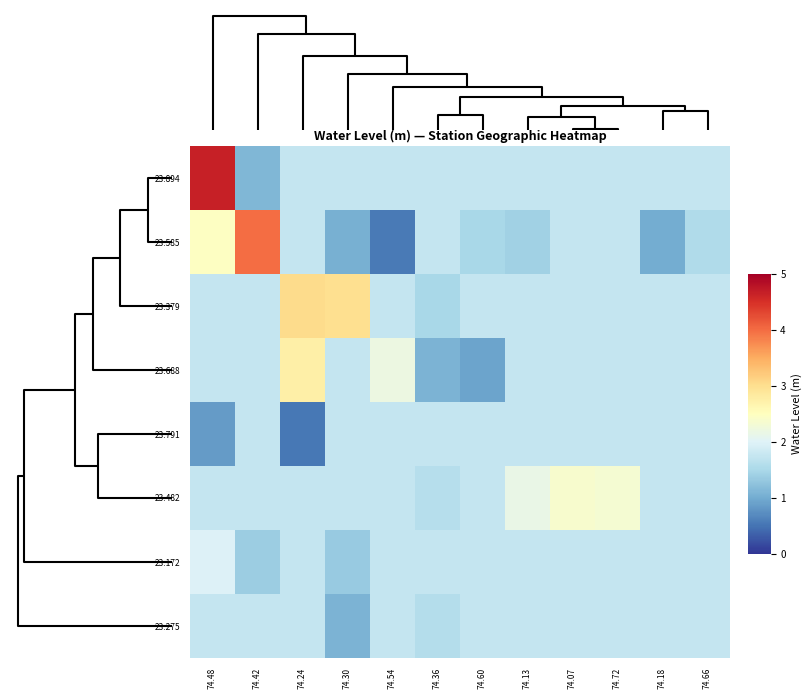

How many categories are shown in the chart?

12